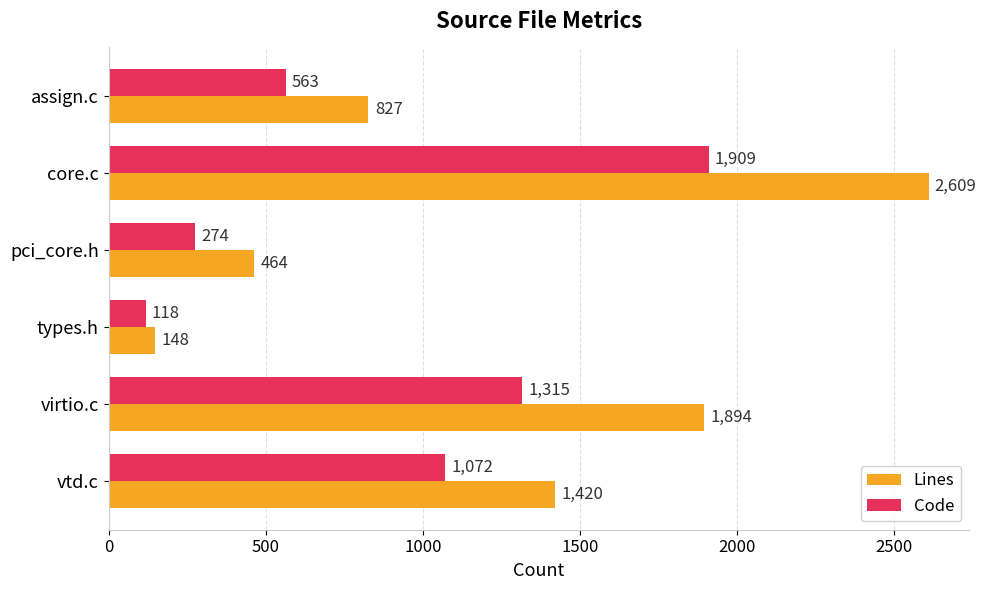

Which series has the widest spread of values?

Lines